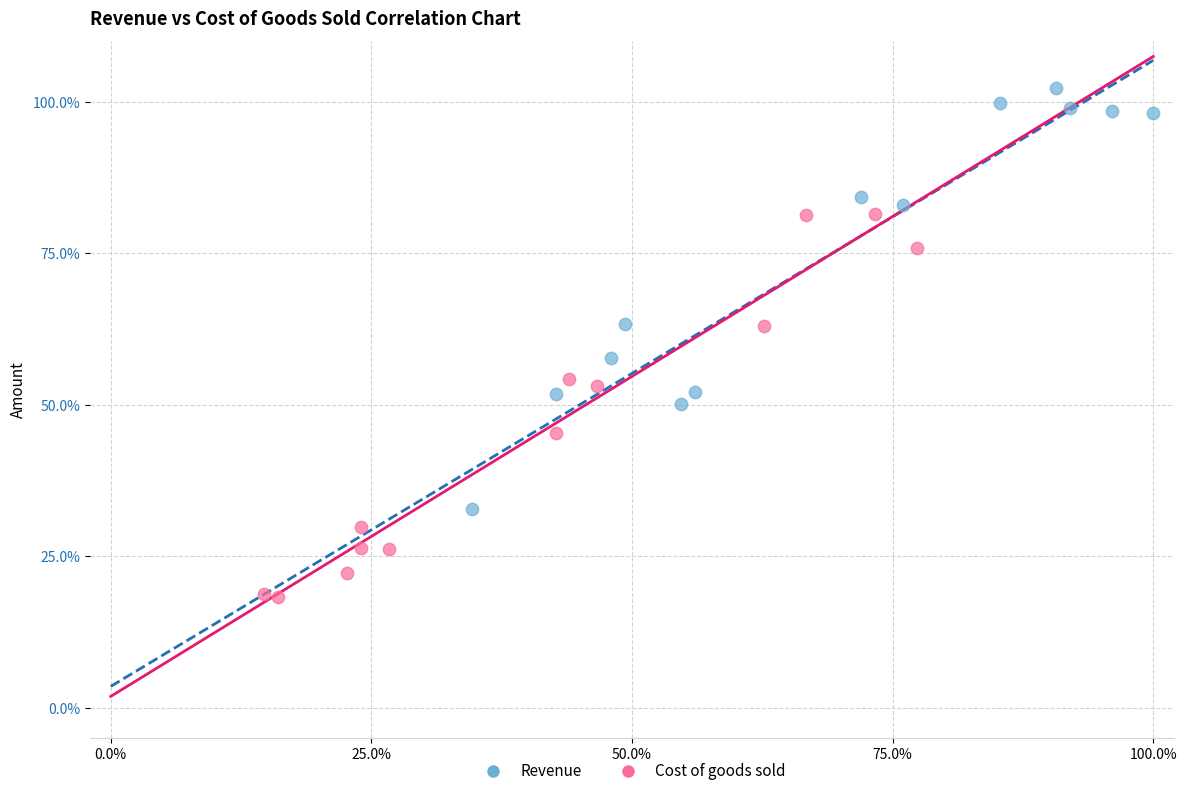

Which series reaches the maximum Y coordinate?

Revenue